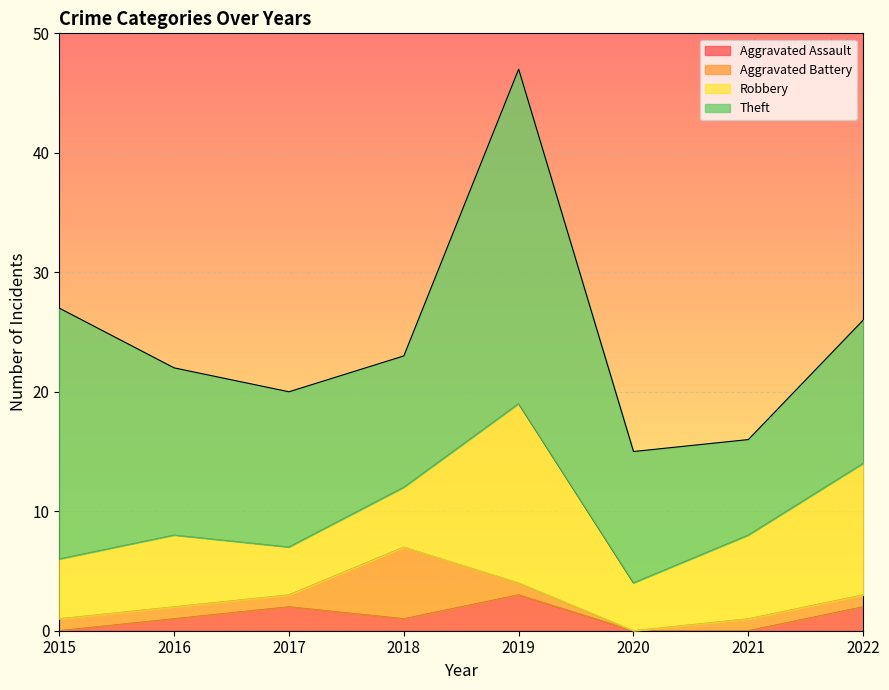

What are all the series names shown in the legend?

Aggravated Assault, Aggravated Battery, Robbery, Theft